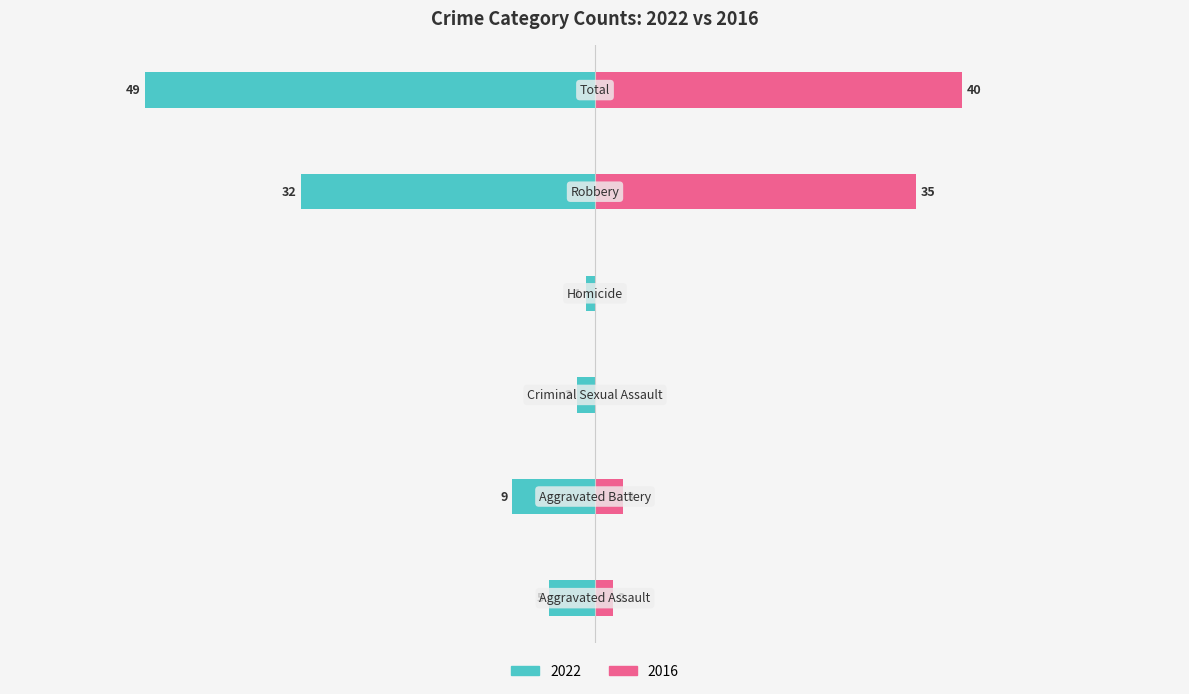

What is the label of the 2nd bar from the left?

Aggravated Battery